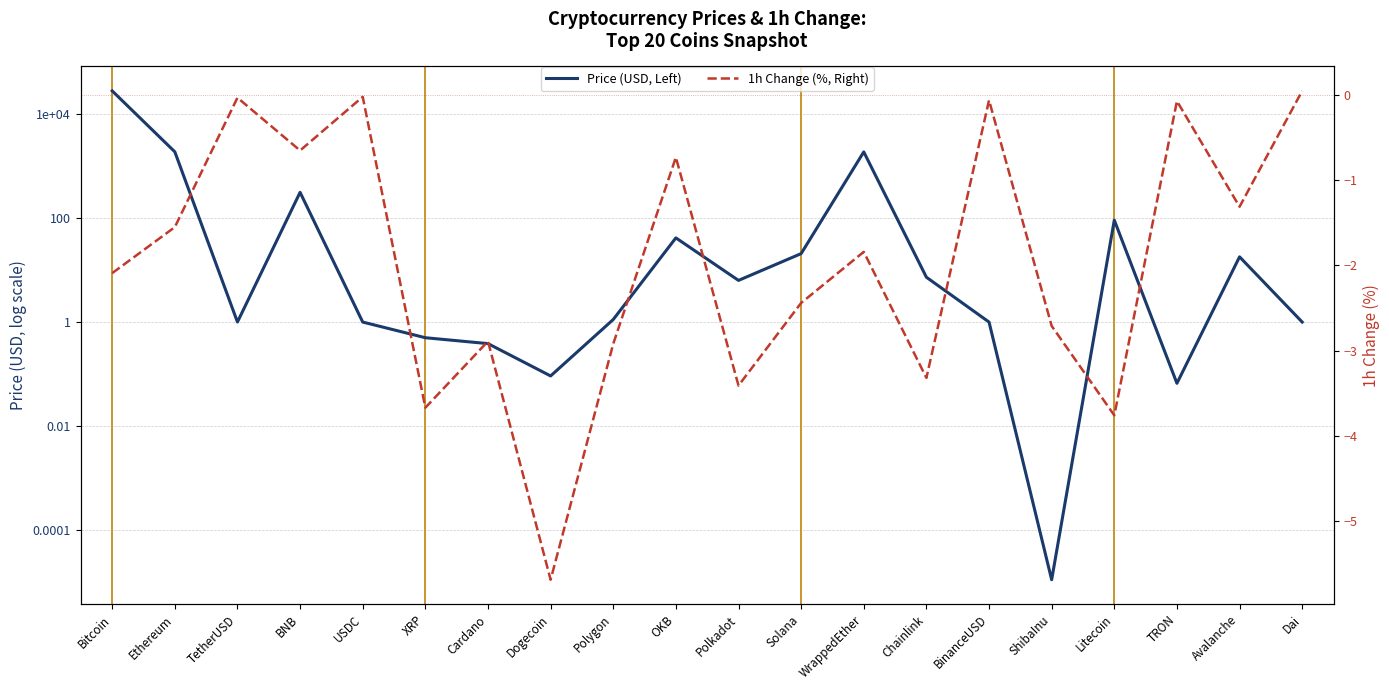

Is this an area chart (filled region under the line)?

No